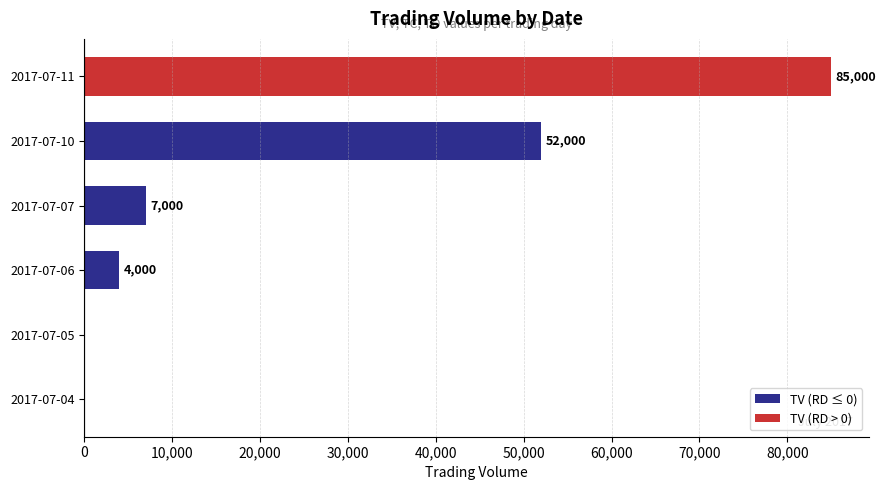

Reading bottom to top, what are all the values shown in this chart?

2017-07-04=0	2017-07-05=0	2017-07-06=4000	2017-07-07=7000	2017-07-10=52000	2017-07-11=85000